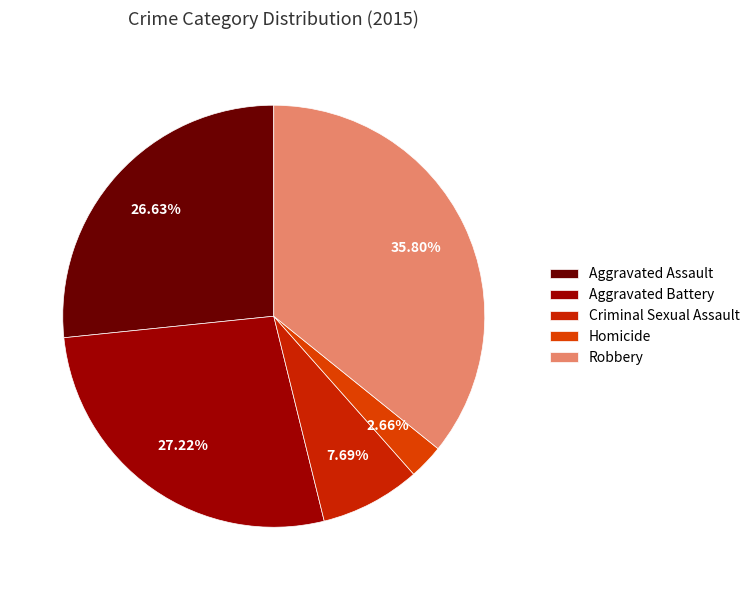

Is it true that Aggravated Assault is 27% of the pie?

True